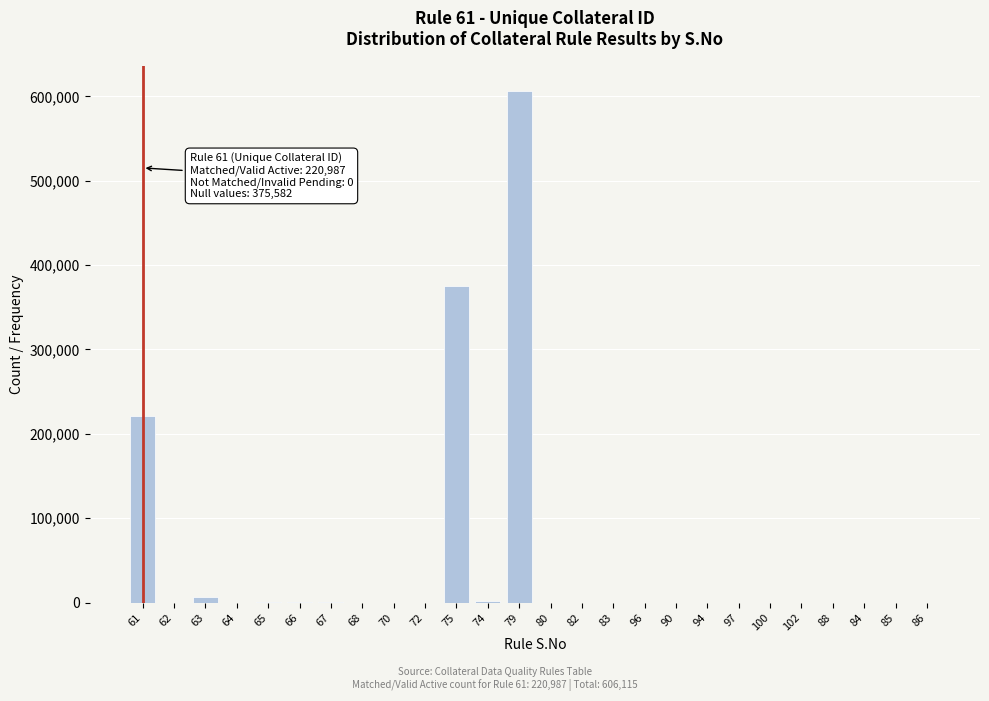

What is the greatest value displayed?

606115